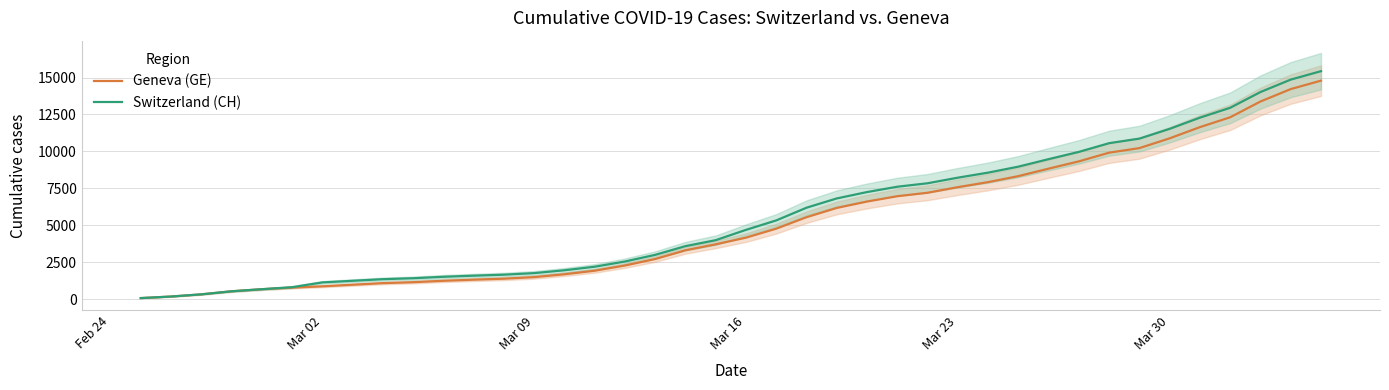

What is the average value of the Geneva (GE) series?

5213